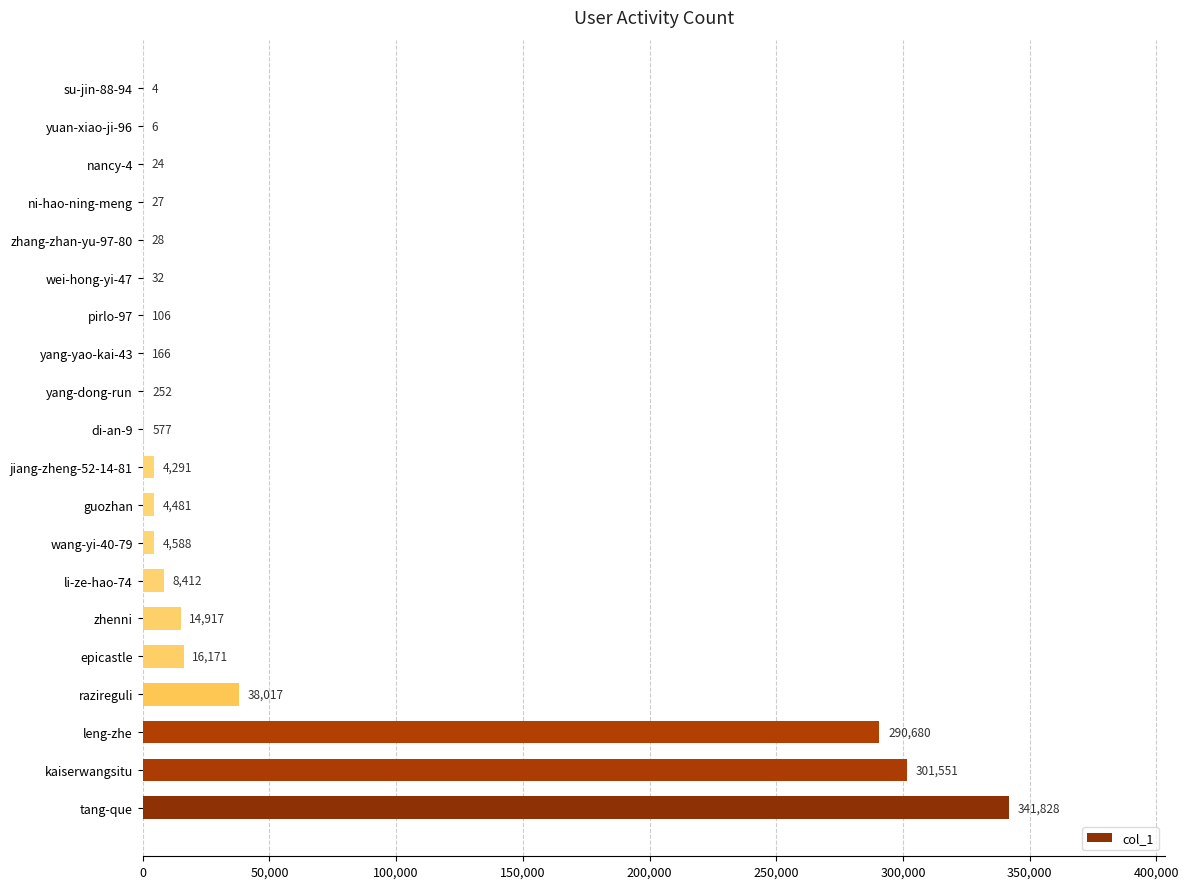

At which category does the chart reach its peak across all series?

tang-que